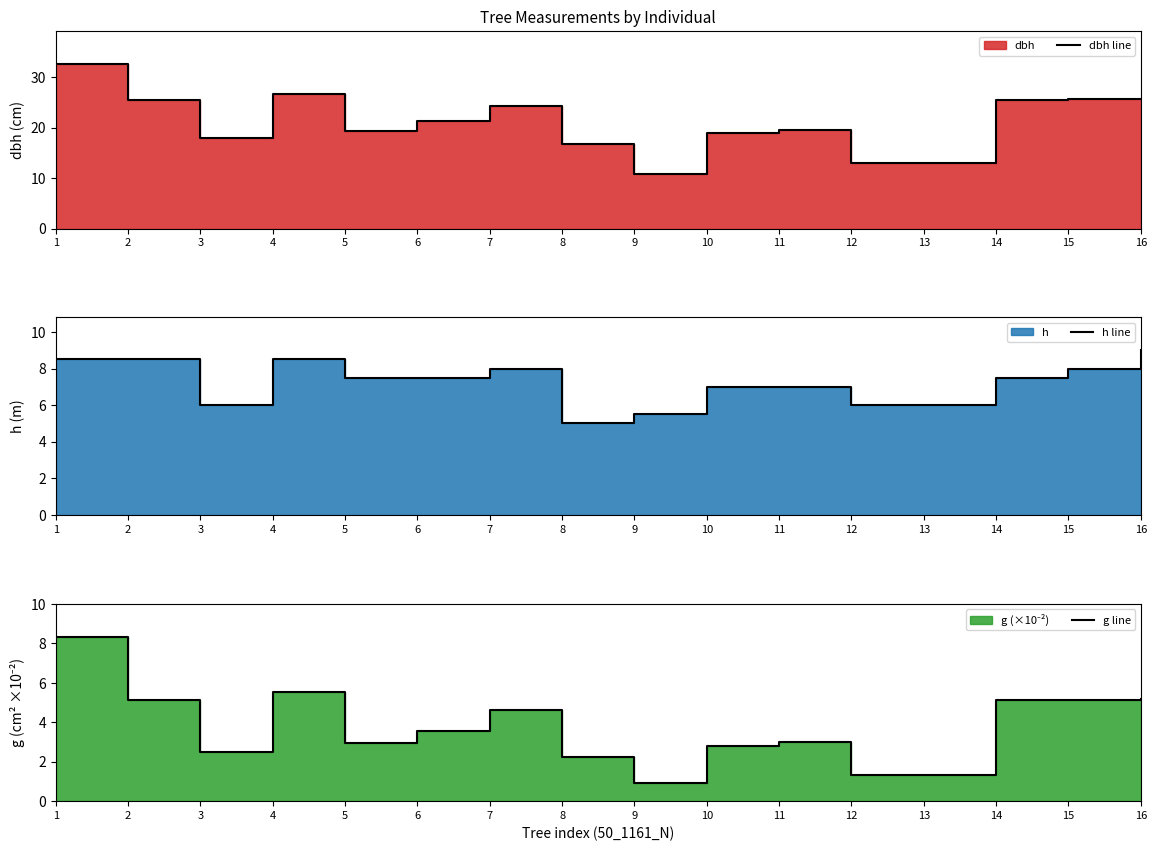

Which series has the largest range (max minus min)?

dbh line